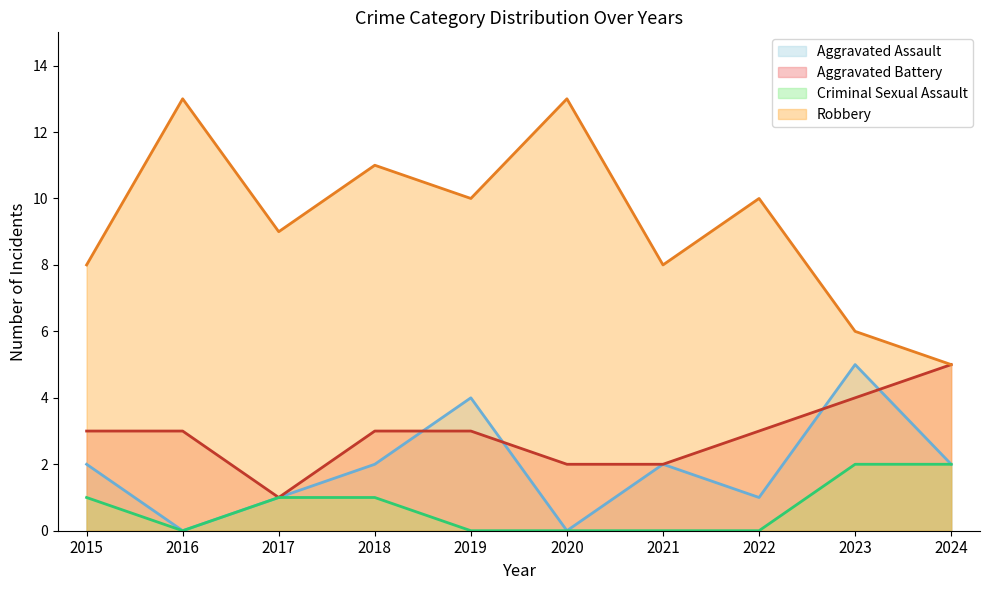

What is the sum of all Aggravated Assault values?

19